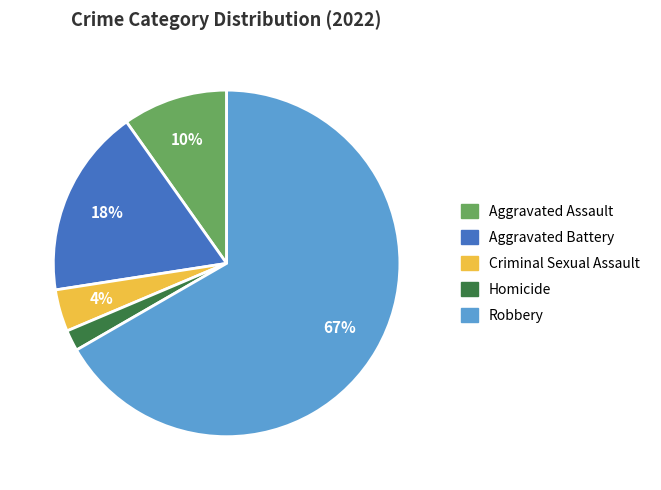

Which has a higher value, Aggravated Assault or Homicide?

Aggravated Assault